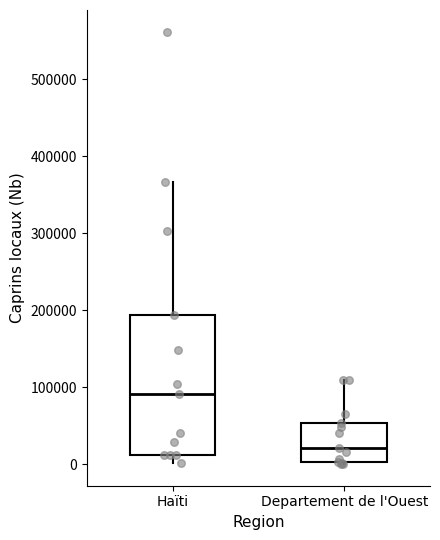

Where does the median line of the box for Departement de l'Ouest sit on the y-axis? The values are not printed on the chart, so give them approximately, as read against the axis.

20000